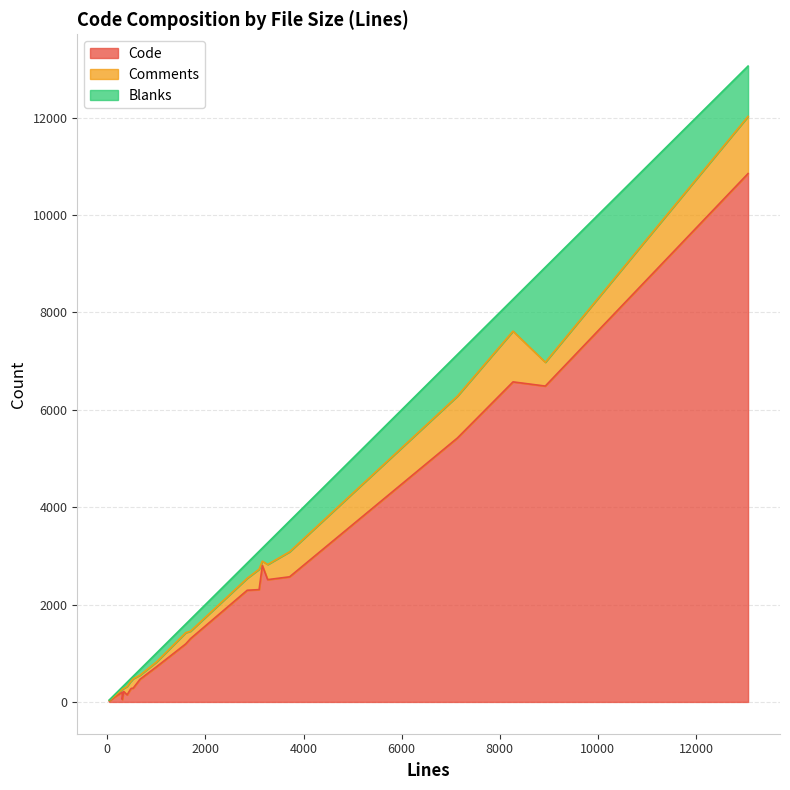

What is the maximum value for Code?

10853